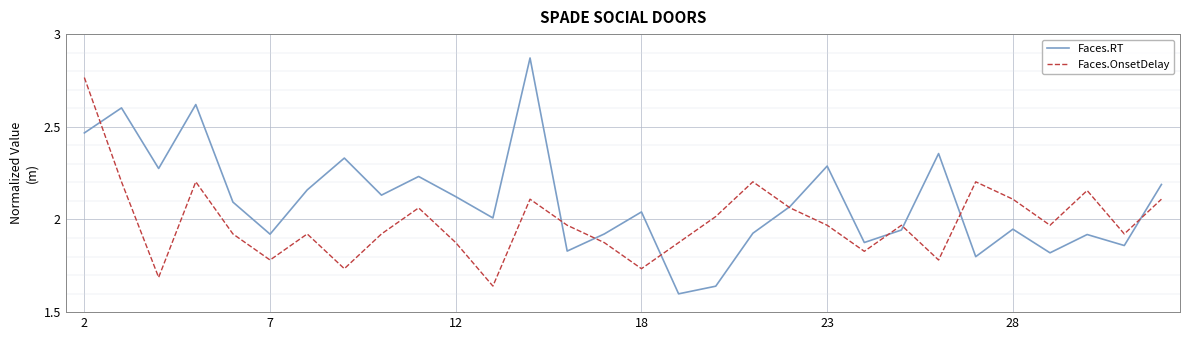

Which series has the largest range (max minus min)?

Faces.RT